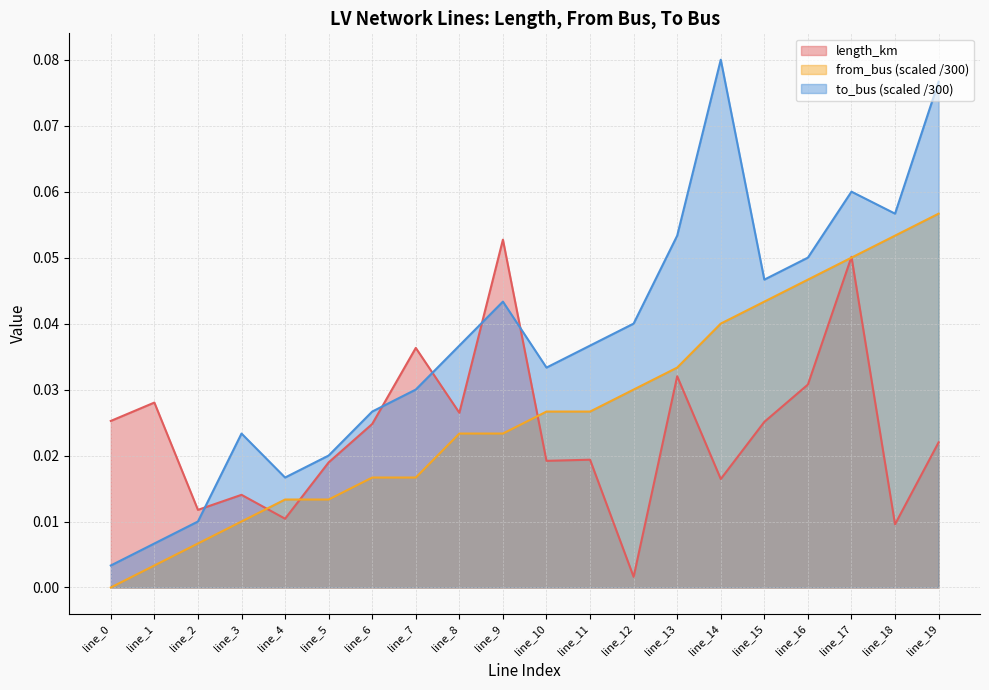

Which series changed the most between line_6 and line_8?

to_bus (scaled /300)